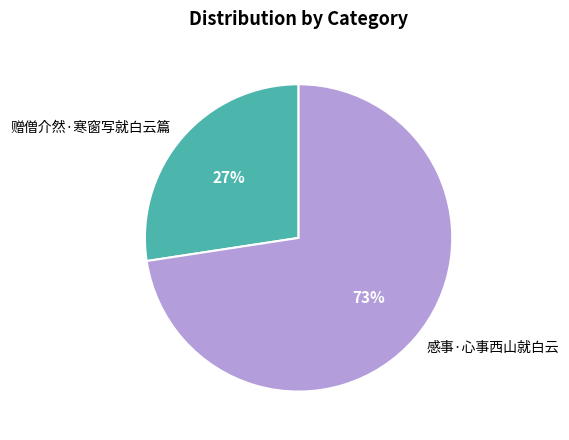

Is the sum of 赠僧介然·寒窗写就白云篇 and 感事·心事西山就白云 greater than half?

Yes